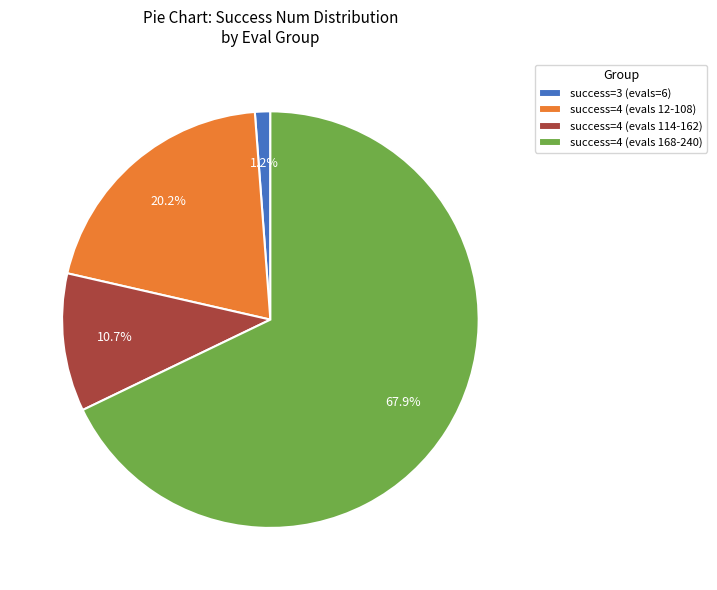

How many slices are in this pie chart?

4